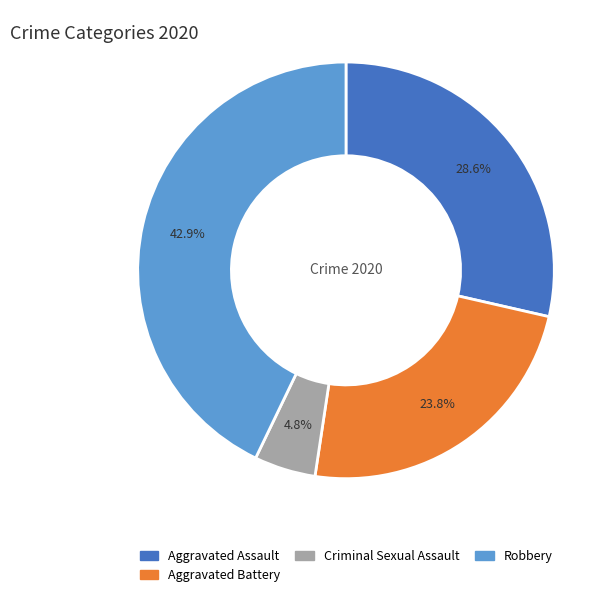

Does any single category account for the majority?

No